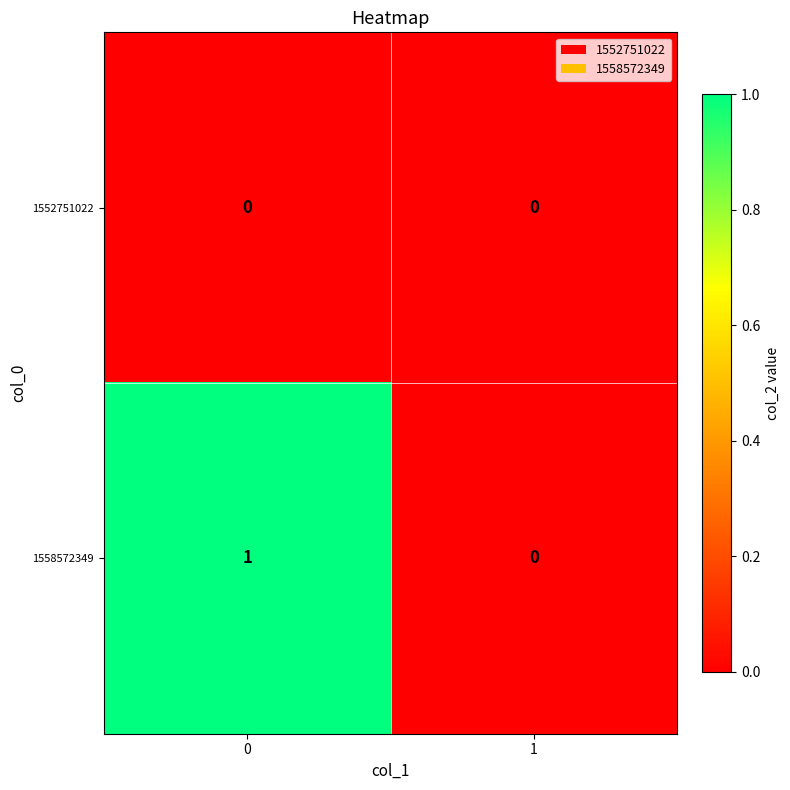

The value of 1558572349 at 0 is 0. True or false?

False